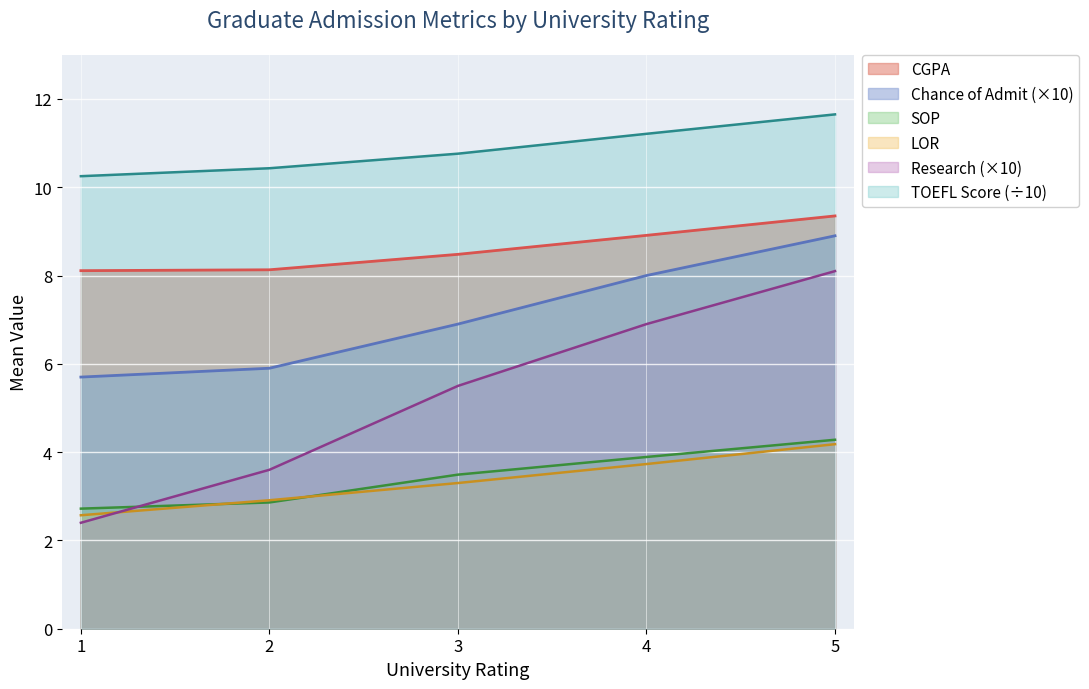

At 3, list the series in order from smallest to largest.

LOR, SOP, Research (×10), Chance of Admit (×10), CGPA, TOEFL Score (÷10)